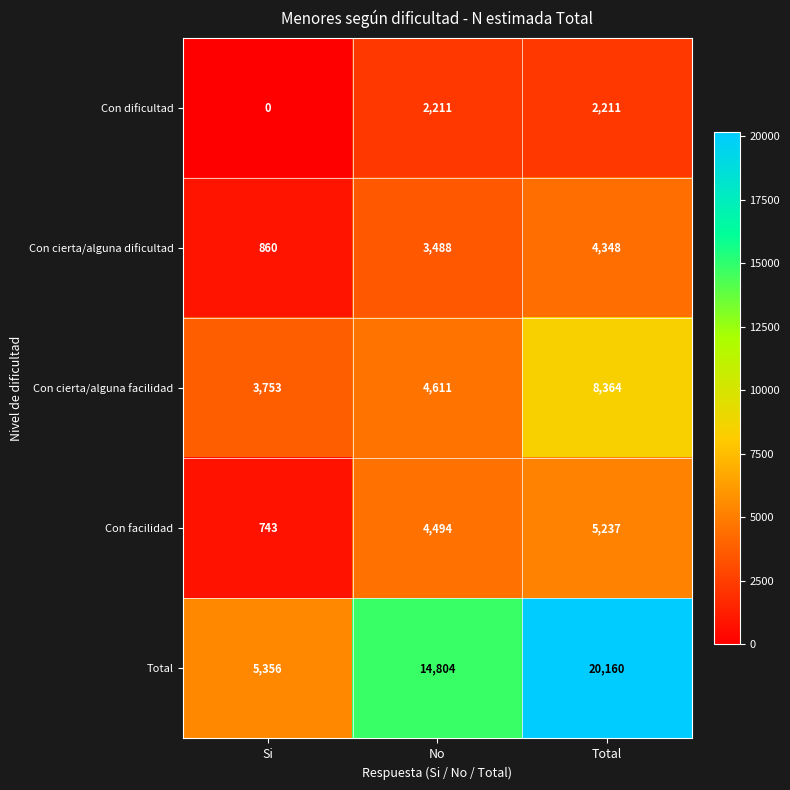

At which category does the chart reach its minimum across all series?

Si